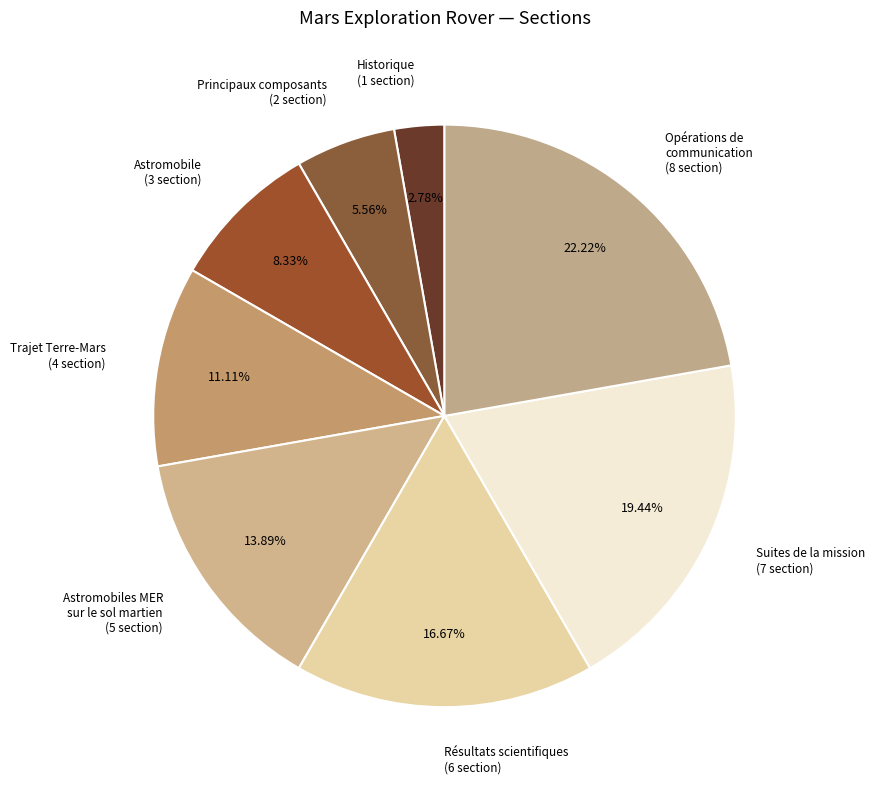

Between Astromobiles MER sur le sol martien (5 section) and Opérations de communication (8 section), which is larger?

Opérations de communication (8 section)